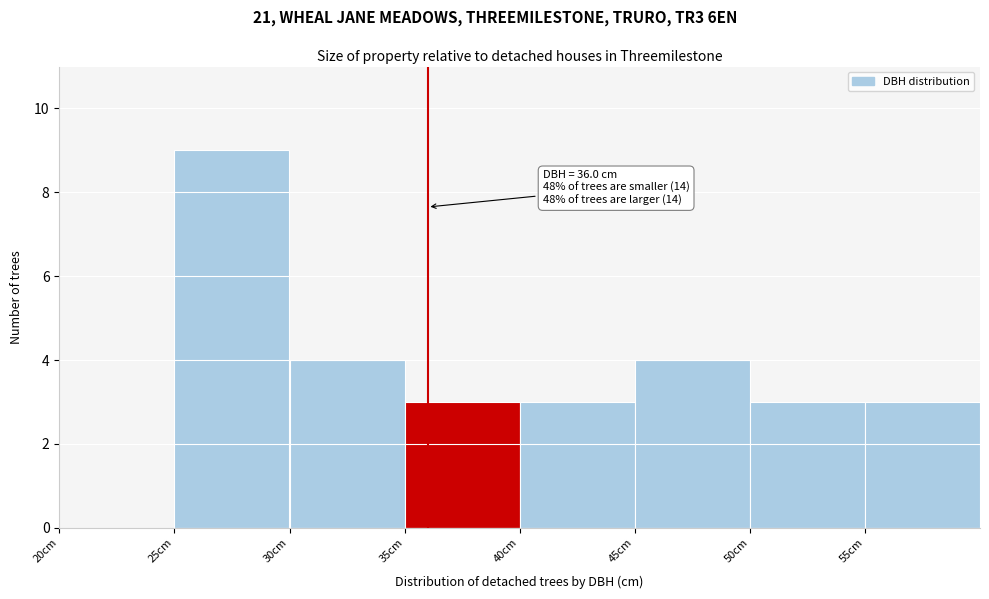

Which range on the x-axis has the tallest bar?

25 to 30